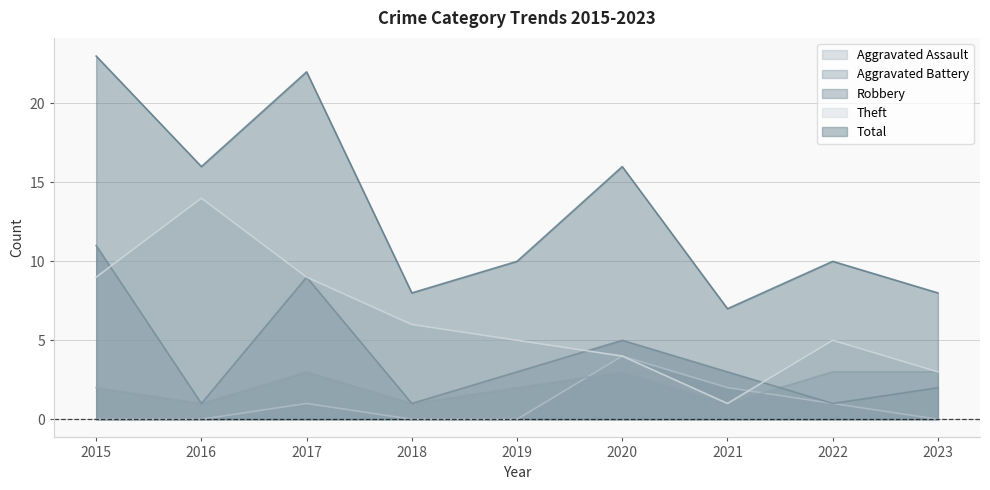

How many Robbery values are between 1 and 5?

7